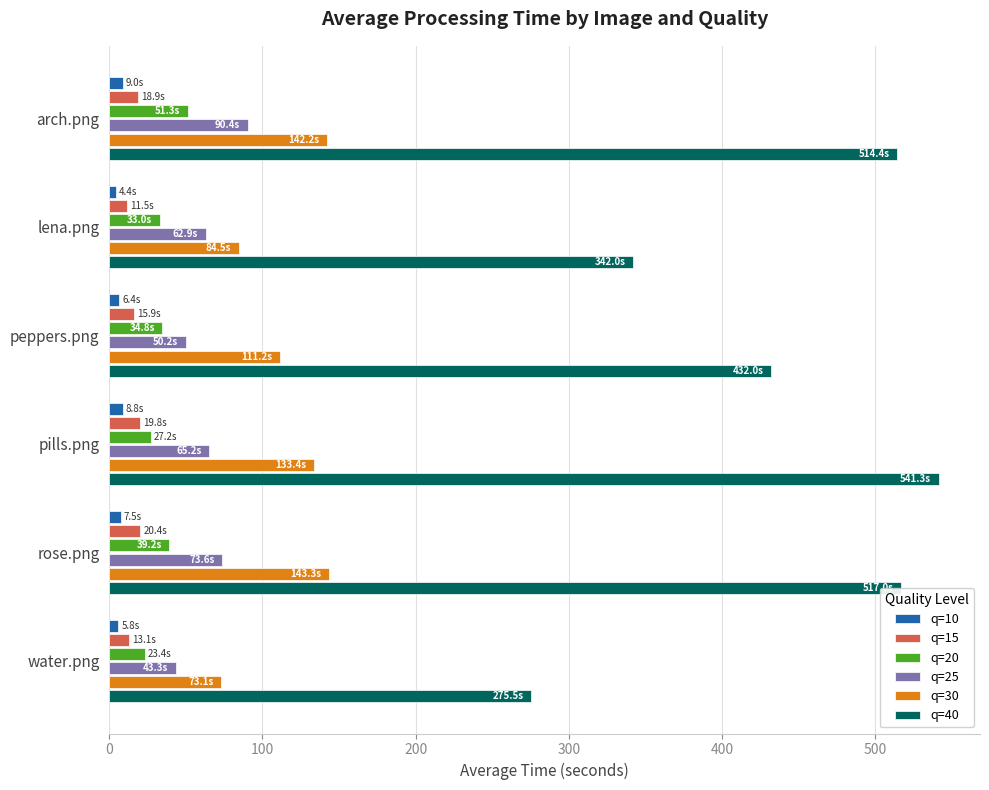

Which category has the highest value across all series?

pills.png